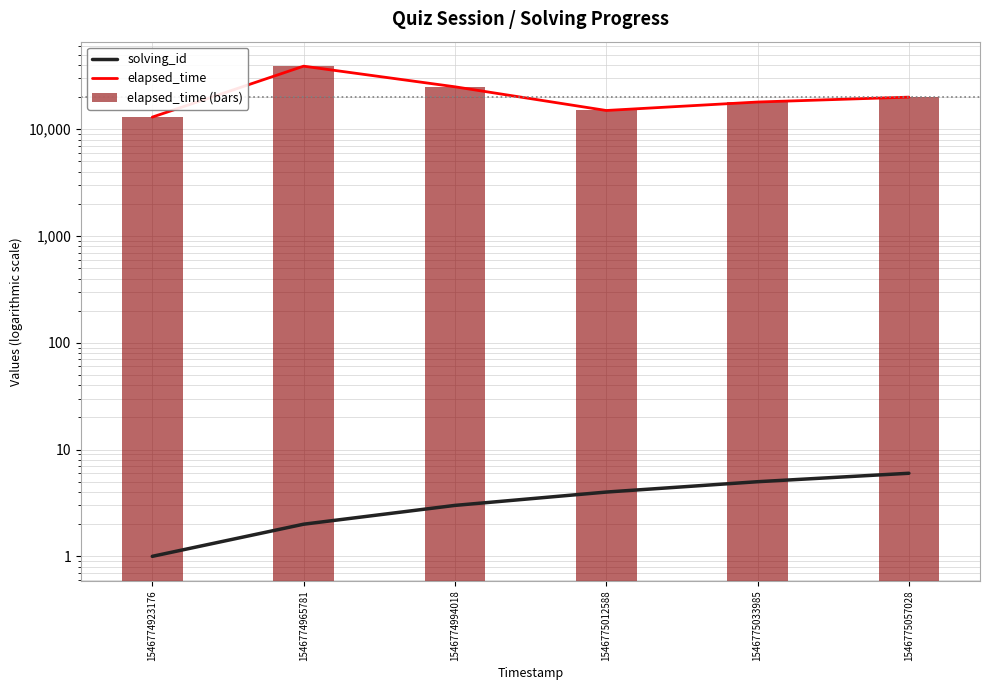

What is the sum of all elapsed_time values?

130000